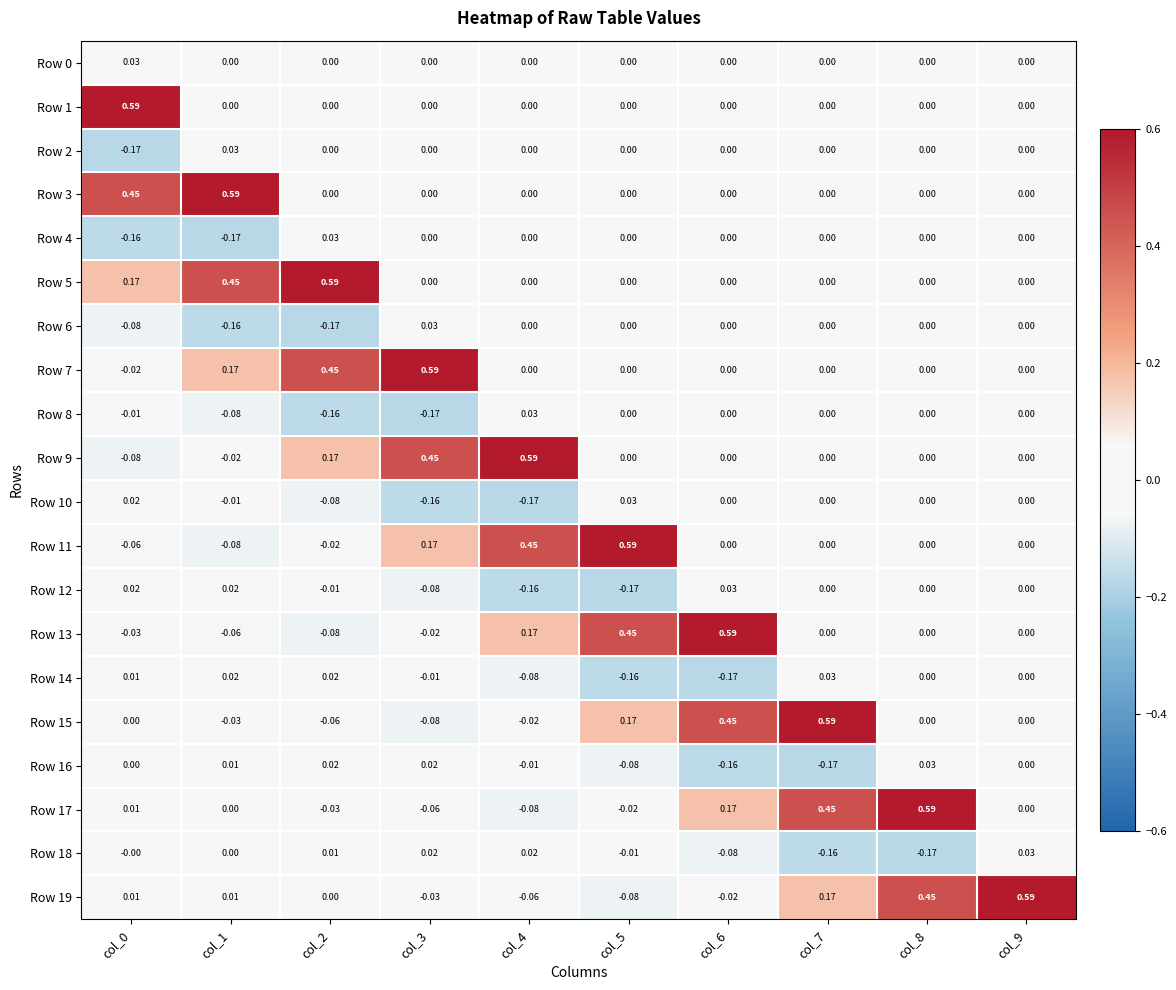

Is the value of Row 8 at col_9 greater than the value of Row 16 at col_8?

No